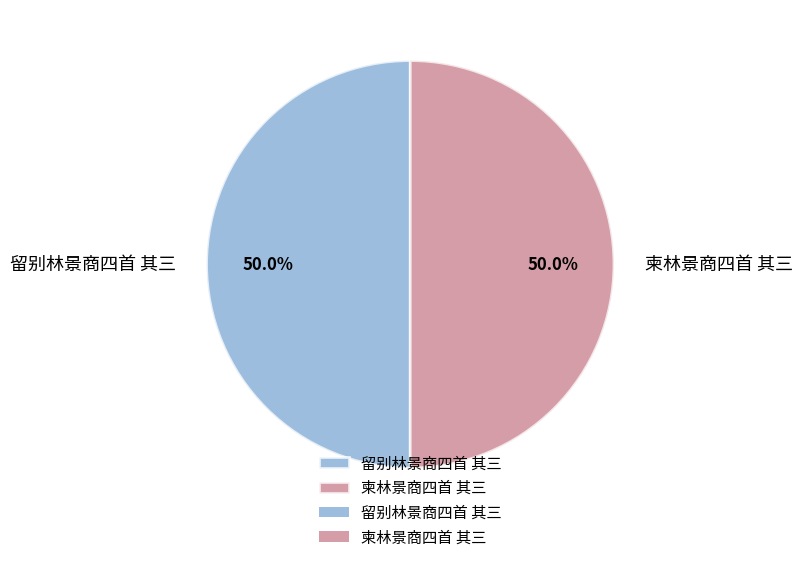

Approximately how many times larger is the value at 留别林景商四首 其三 compared to 柬林景商四首 其三?

1.0